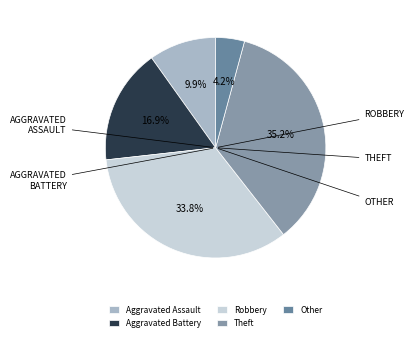

What percentage is the Theft slice, to the nearest percent?

35%